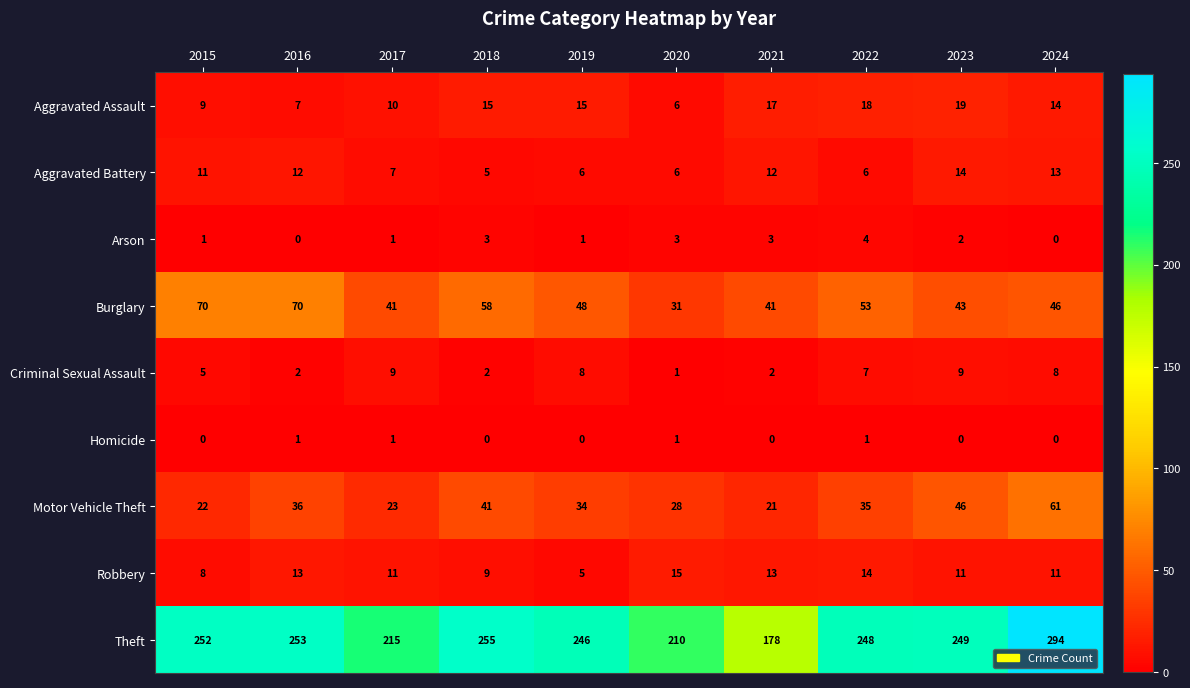

What value does the Aggravated Battery series have at 2022?

6